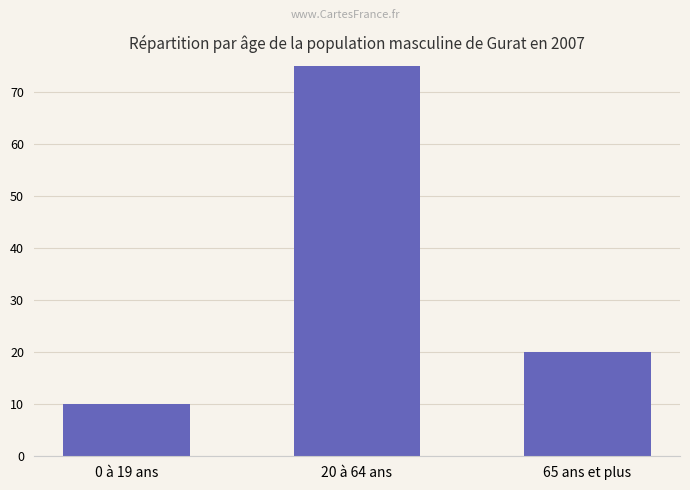

How many values exceed 20?

1